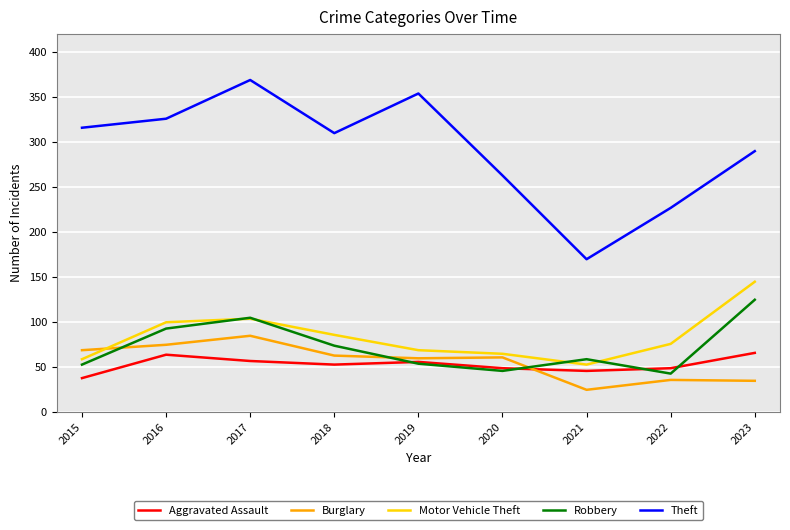

In Theft, how many points are higher than both neighbors (excluding endpoints)?

2